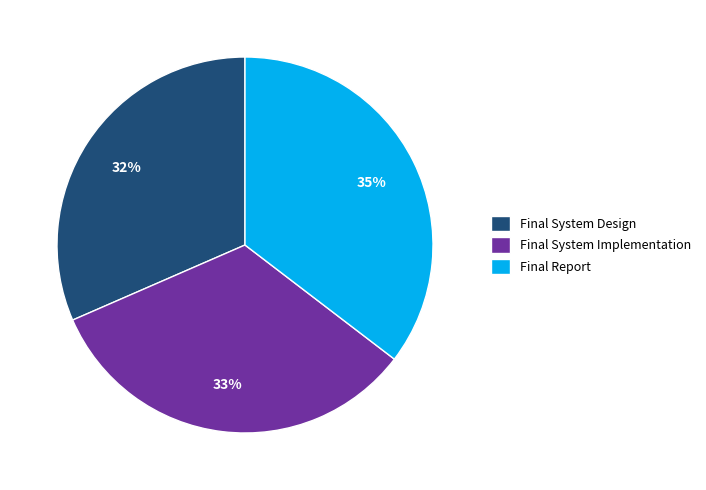

The Final System Implementation slice represents 33% of the pie. True or false?

True